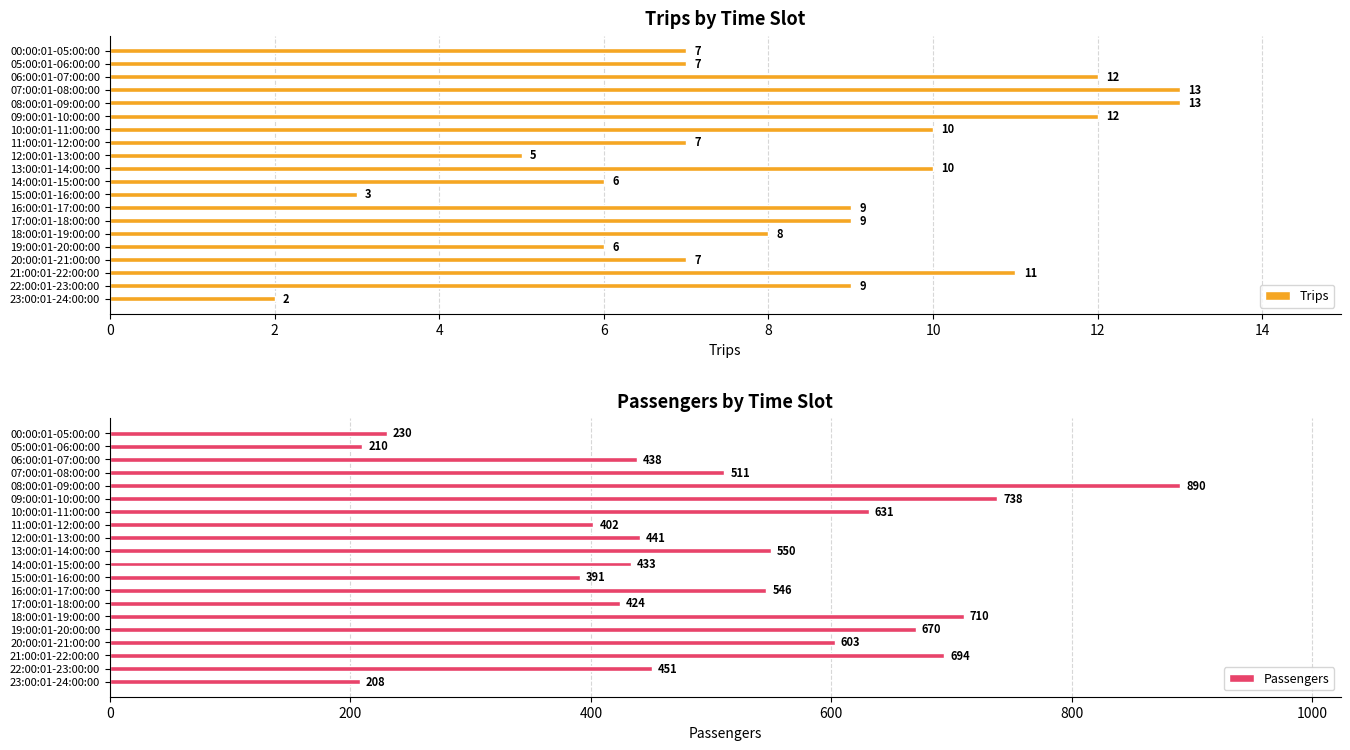

What is the difference between the maximum and minimum values in the Trips series?

11